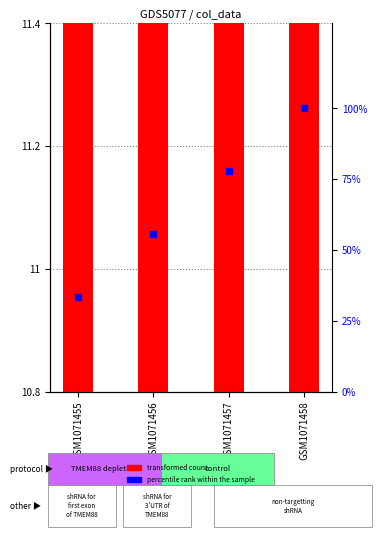

At how many categories does at least one series exceed 24?

4